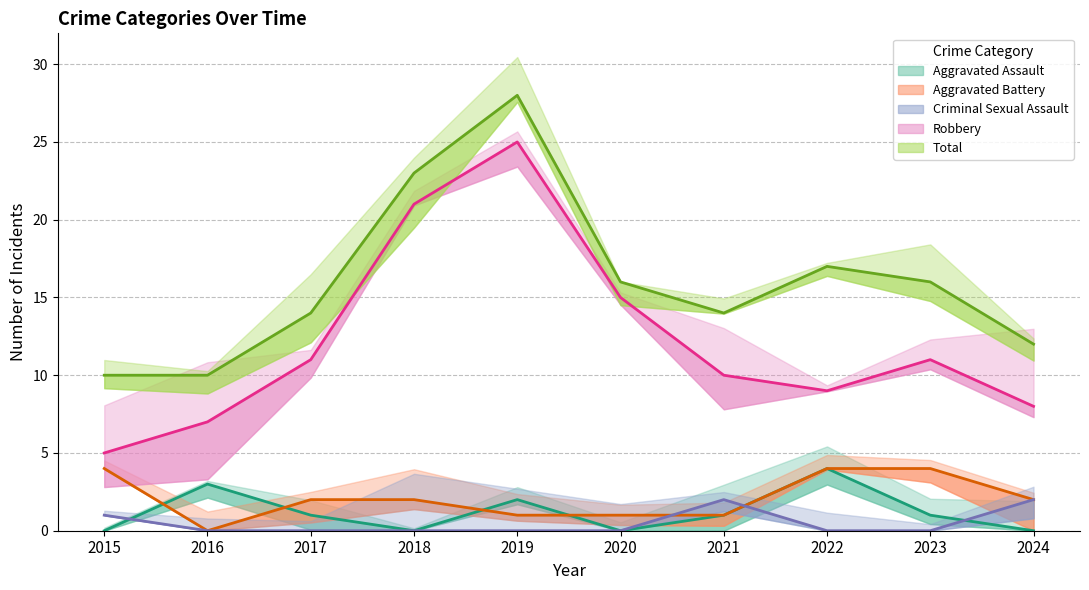

Rank the series by their maximum value, from lowest to highest.

Criminal Sexual Assault, Aggravated Assault, Aggravated Battery, Robbery, Total